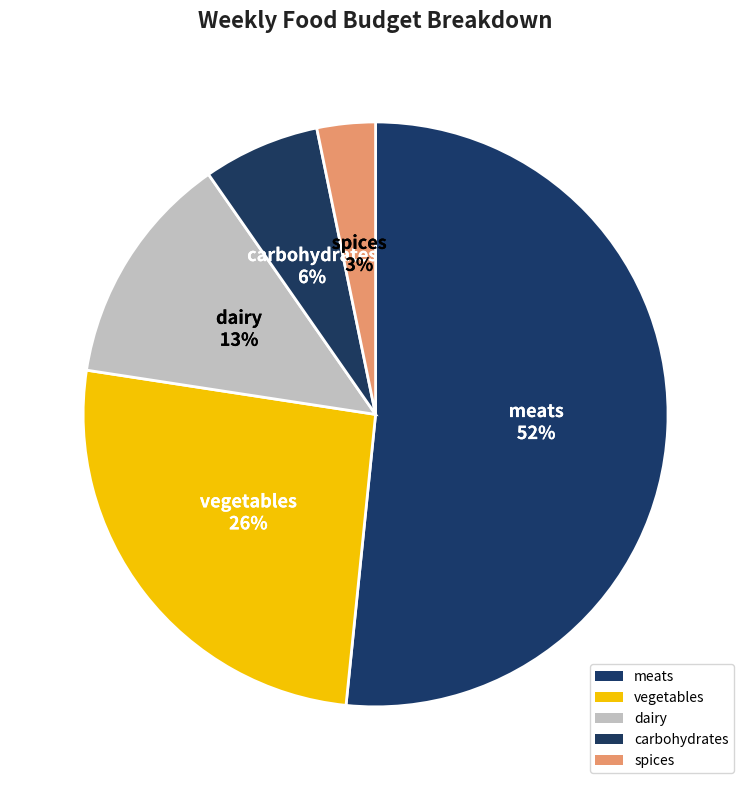

What percentage is the carbohydrates slice, to the nearest percent?

6%